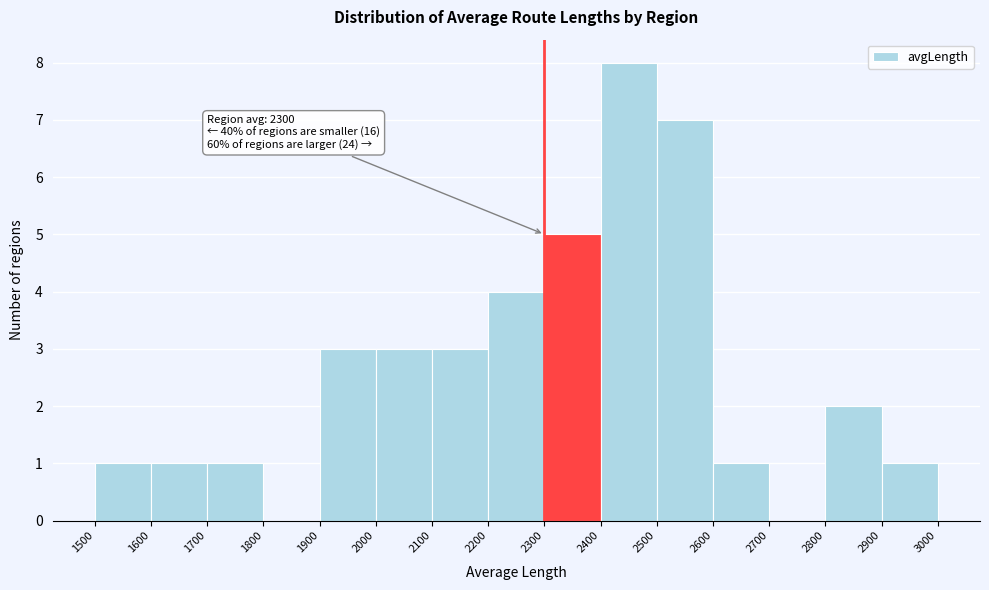

Which range on the x-axis has the tallest bar?

2400 to 2500